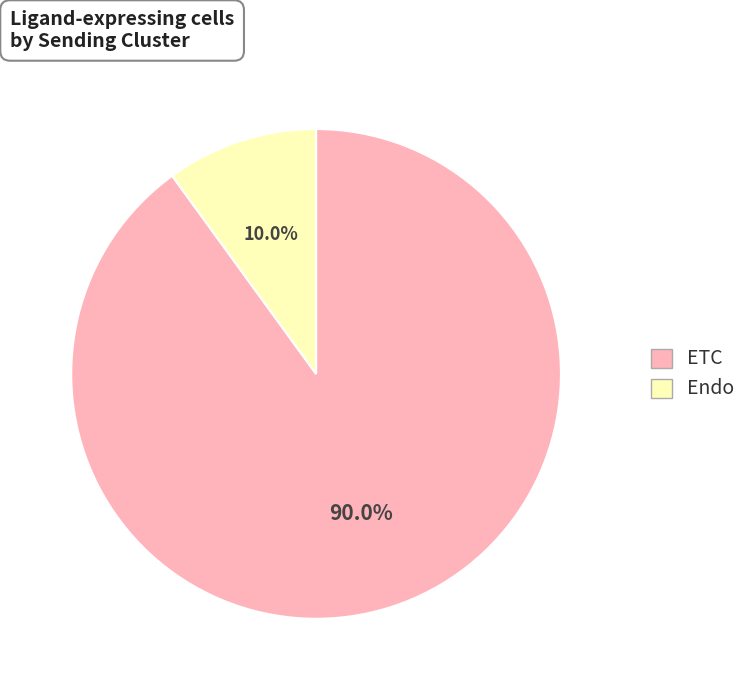

How much of the chart is everything except Endo?

90.0%